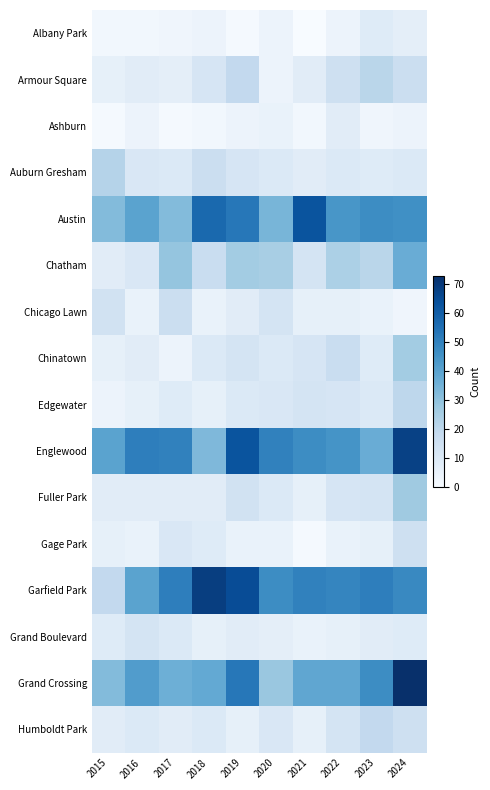

Count the number of categories in the chart.

10